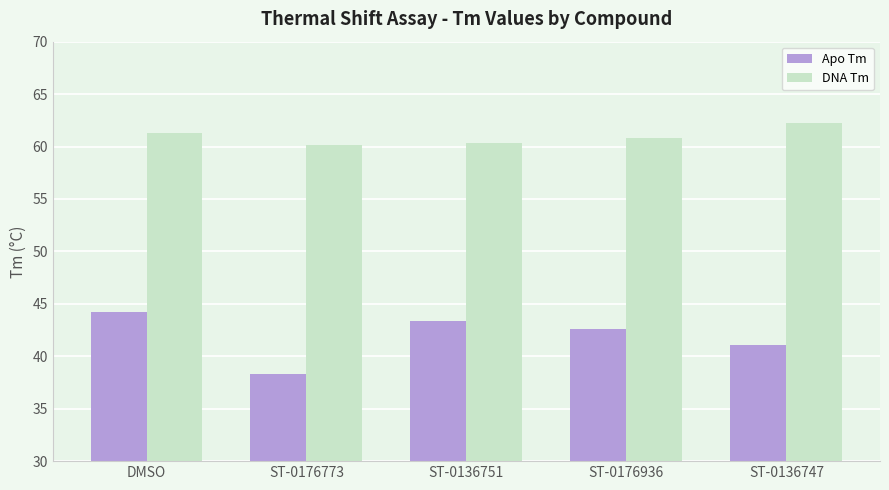

What are all the series names shown in the legend?

Apo Tm, DNA Tm